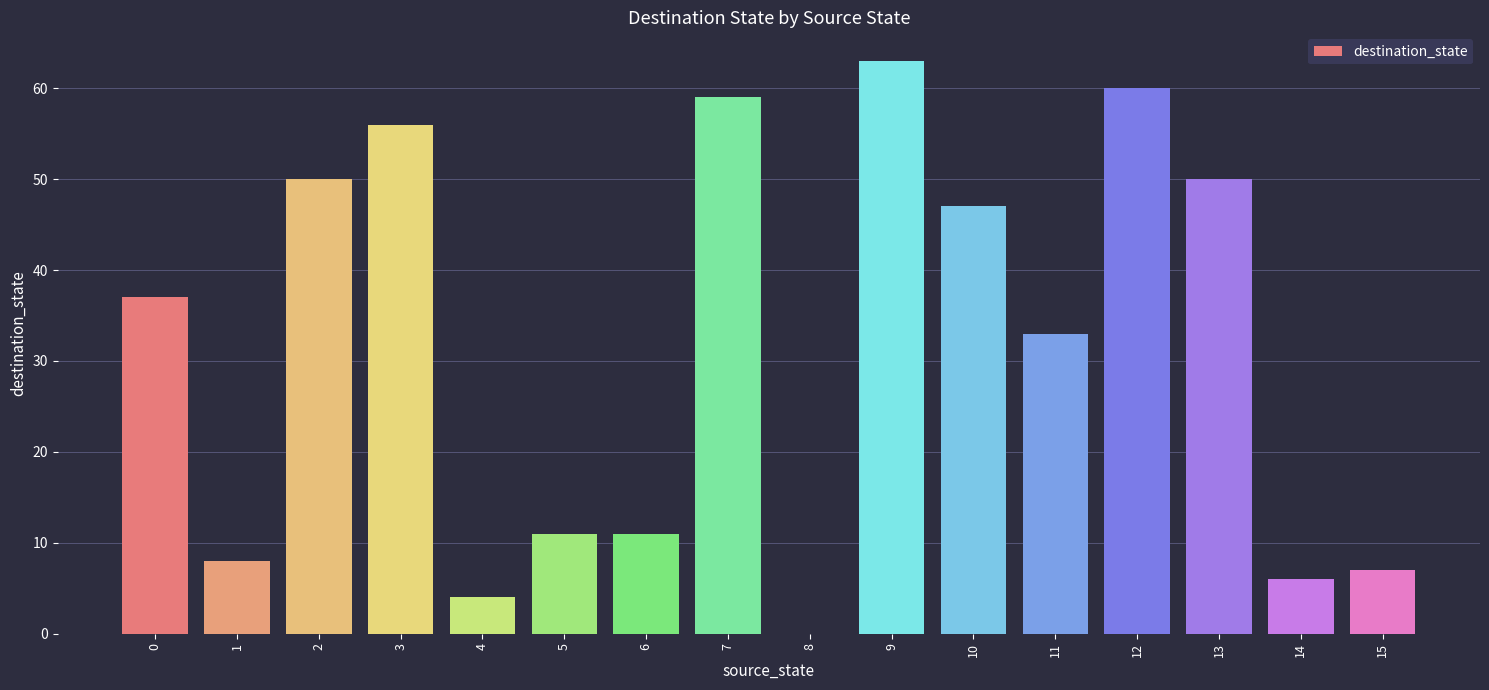

What is the greatest value displayed?

63